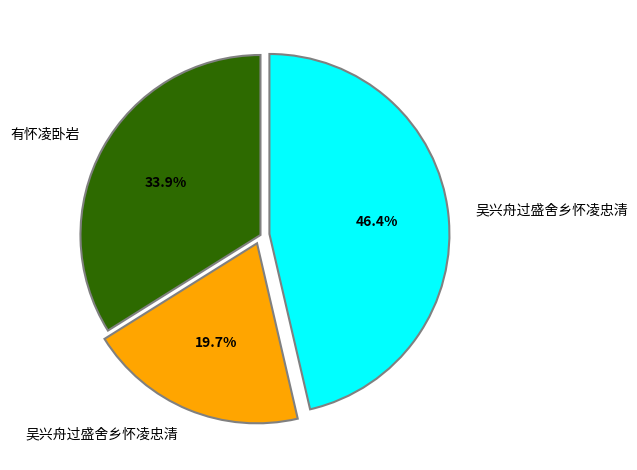

Is there any slice that represents more than half of the pie?

No